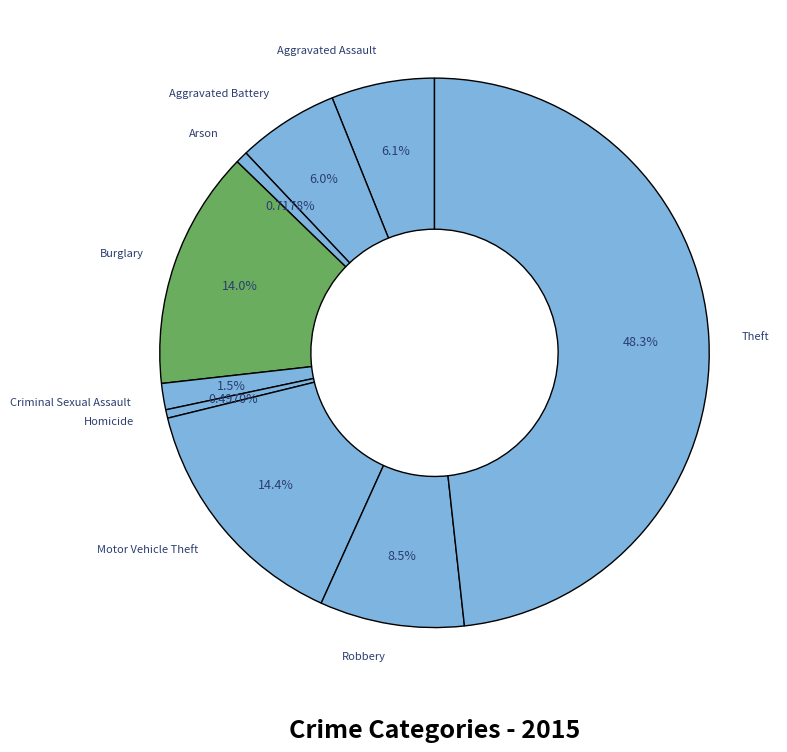

Combined, do Theft and Motor Vehicle Theft account for over 50%?

Yes